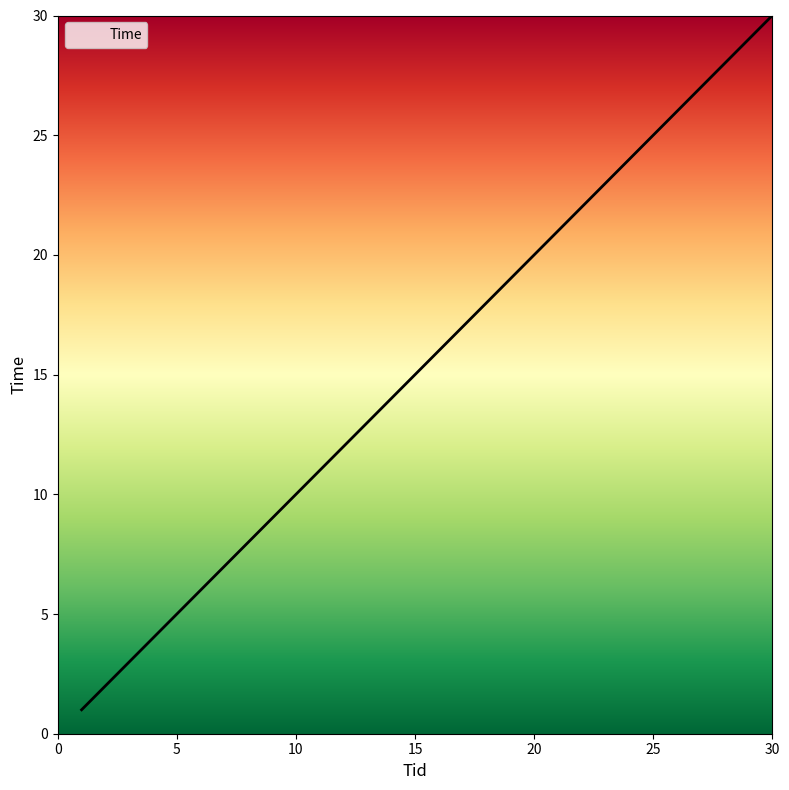

How many lines are shown in the chart?

1